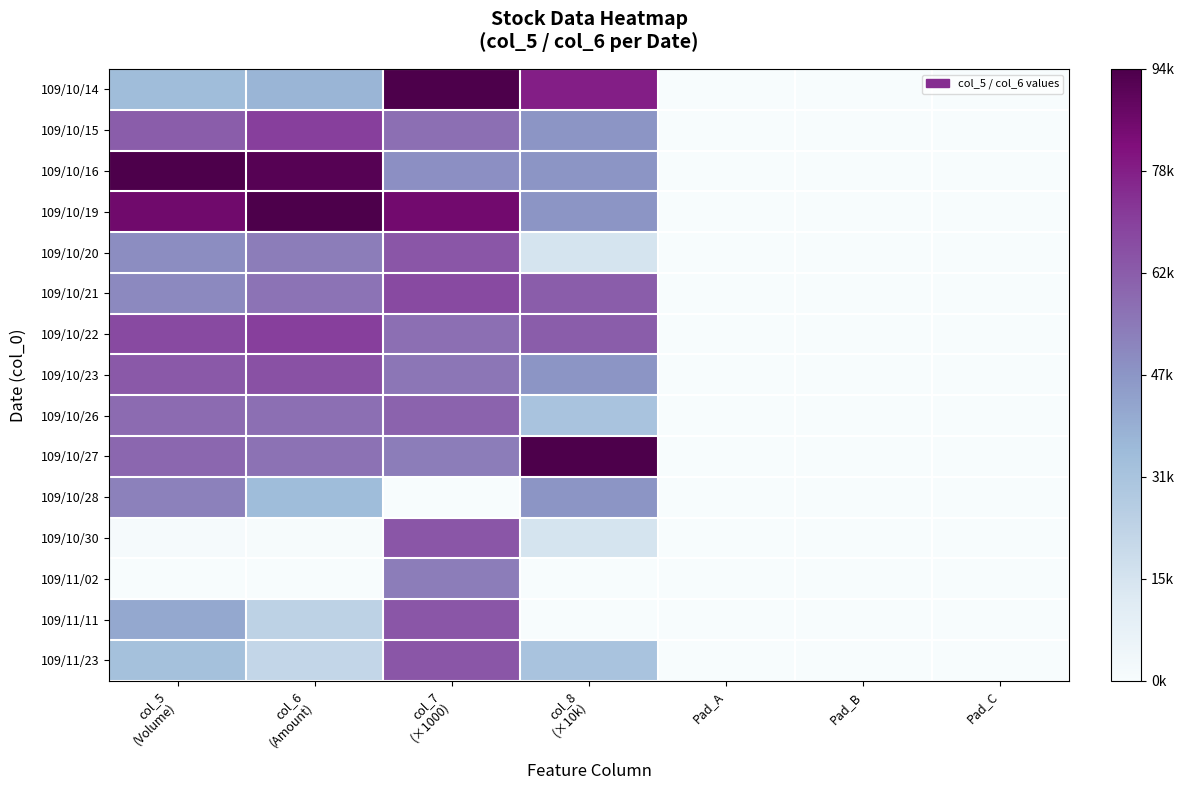

Reading left to right, list all the values displayed in this chart.

109/10/14: col_5
(Volume)=0.4	col_6
(Amount)=0.4	col_7
(×1000)=1.0	col_8
(×10k)=0.8	Pad_A=0.0	Pad_B=0.0	Pad_C=0.0
109/10/15: col_5
(Volume)=0.7	col_6
(Amount)=0.8	col_7
(×1000)=0.6	col_8
(×10k)=0.5	Pad_A=0.0	Pad_B=0.0	Pad_C=0.0
109/10/16: col_5
(Volume)=1.0	col_6
(Amount)=1.0	col_7
(×1000)=0.5	col_8
(×10k)=0.5	Pad_A=0.0	Pad_B=0.0	Pad_C=0.0
109/10/19: col_5
(Volume)=0.9	col_6
(Amount)=1.0	col_7
(×1000)=0.9	col_8
(×10k)=0.5	Pad_A=0.0	Pad_B=0.0	Pad_C=0.0
109/10/20: col_5
(Volume)=0.5	col_6
(Amount)=0.6	col_7
(×1000)=0.7	col_8
(×10k)=0.2	Pad_A=0.0	Pad_B=0.0	Pad_C=0.0
109/10/21: col_5
(Volume)=0.5	col_6
(Amount)=0.6	col_7
(×1000)=0.7	col_8
(×10k)=0.7	Pad_A=0.0	Pad_B=0.0	Pad_C=0.0
109/10/22: col_5
(Volume)=0.7	col_6
(Amount)=0.8	col_7
(×1000)=0.6	col_8
(×10k)=0.7	Pad_A=0.0	Pad_B=0.0	Pad_C=0.0
109/10/23: col_5
(Volume)=0.7	col_6
(Amount)=0.7	col_7
(×1000)=0.6	col_8
(×10k)=0.5	Pad_A=0.0	Pad_B=0.0	Pad_C=0.0
109/10/26: col_5
(Volume)=0.6	col_6
(Amount)=0.6	col_7
(×1000)=0.6	col_8
(×10k)=0.3	Pad_A=0.0	Pad_B=0.0	Pad_C=0.0
109/10/27: col_5
(Volume)=0.6	col_6
(Amount)=0.6	col_7
(×1000)=0.6	col_8
(×10k)=1.0	Pad_A=0.0	Pad_B=0.0	Pad_C=0.0
109/10/28: col_5
(Volume)=0.6	col_6
(Amount)=0.4	col_7
(×1000)=0.0	col_8
(×10k)=0.5	Pad_A=0.0	Pad_B=0.0	Pad_C=0.0
109/10/30: col_5
(Volume)=0.0	col_6
(Amount)=0.0	col_7
(×1000)=0.7	col_8
(×10k)=0.2	Pad_A=0.0	Pad_B=0.0	Pad_C=0.0
109/11/02: col_5
(Volume)=0.0	col_6
(Amount)=0.0	col_7
(×1000)=0.6	col_8
(×10k)=0.0	Pad_A=0.0	Pad_B=0.0	Pad_C=0.0
109/11/11: col_5
(Volume)=0.4	col_6
(Amount)=0.3	col_7
(×1000)=0.7	col_8
(×10k)=0.0	Pad_A=0.0	Pad_B=0.0	Pad_C=0.0
109/11/23: col_5
(Volume)=0.3	col_6
(Amount)=0.2	col_7
(×1000)=0.7	col_8
(×10k)=0.3	Pad_A=0.0	Pad_B=0.0	Pad_C=0.0